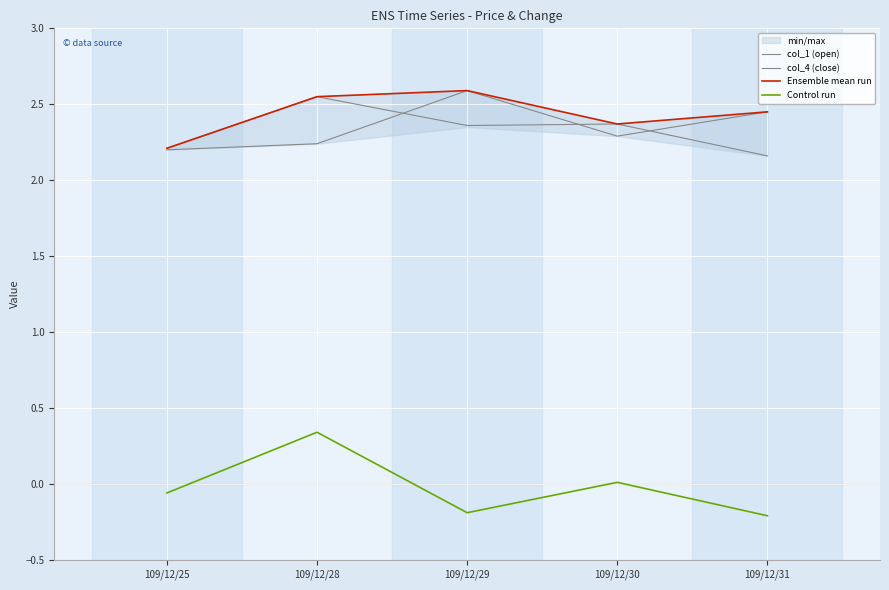

Is it true that col_4 (close) equals 2.4 at 109/12/29?

True